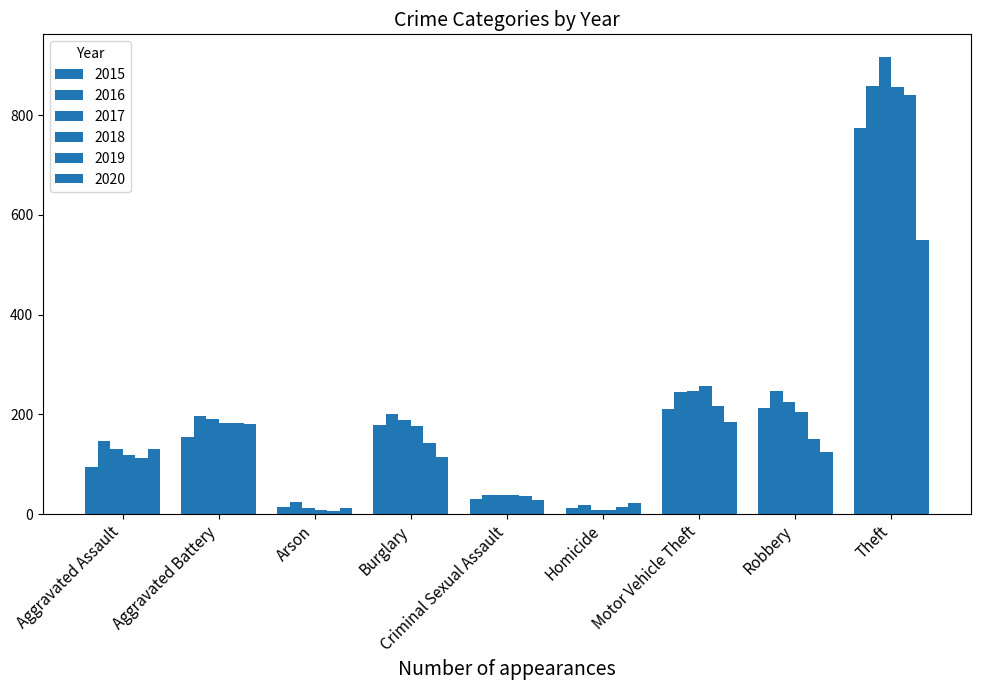

What is the average value of the 2019 series?

189